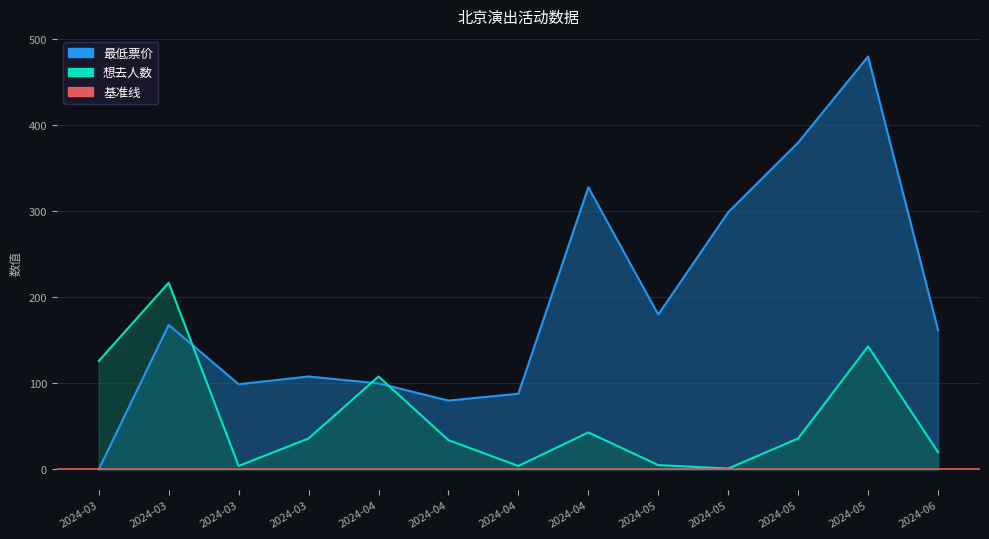

How many interior local valleys does the 最低票价 series have?

3